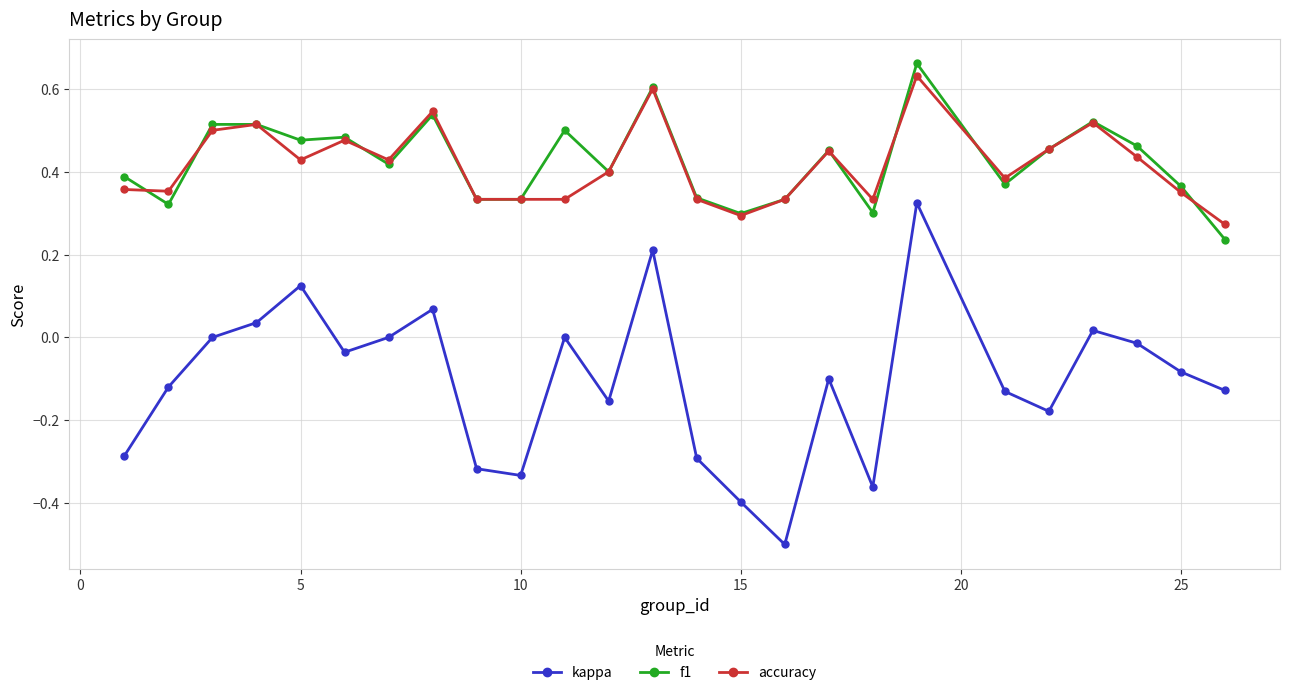

What is the smallest value displayed?

-0.5